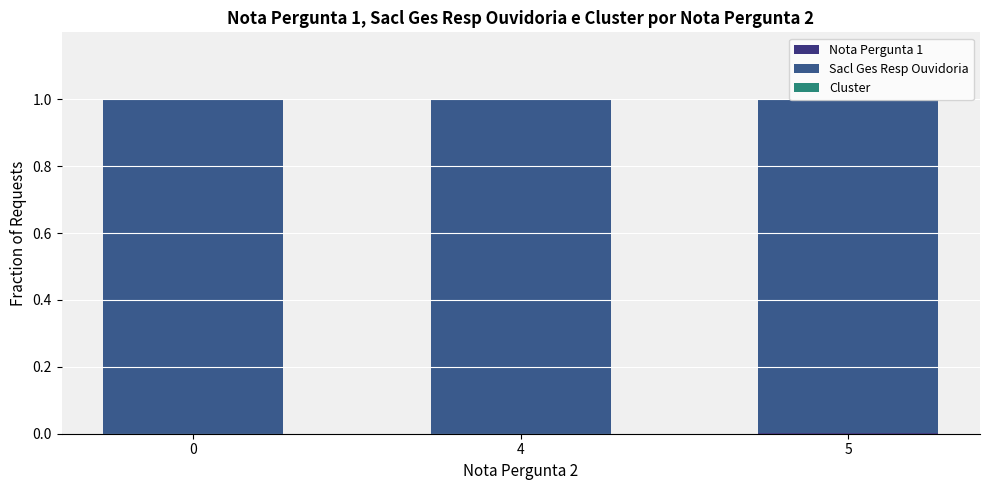

How many categories are shown in the chart?

3